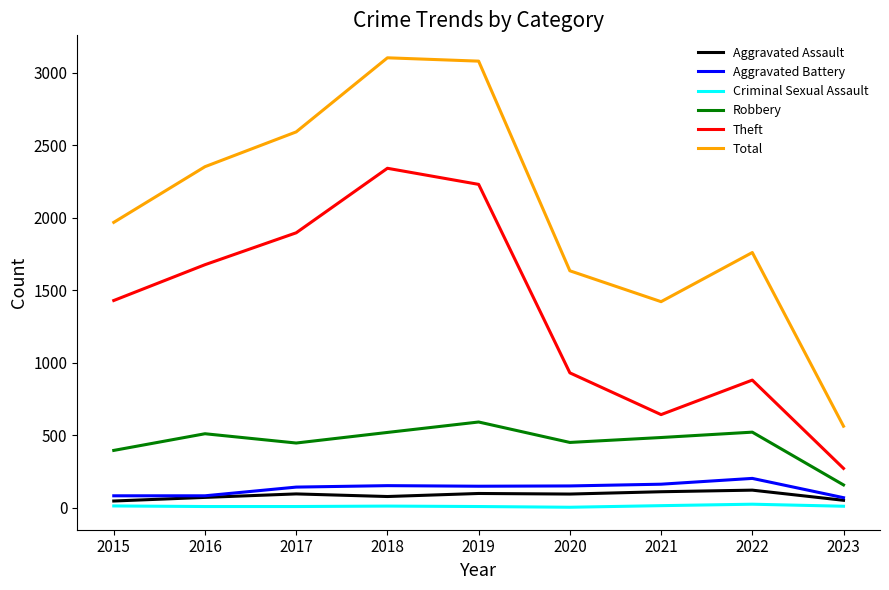

At which label does Robbery first exceed 484?

2016